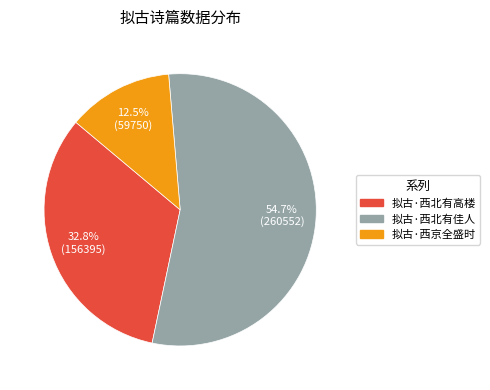

Rank the categories by value from highest to lowest.

拟古·西北有佳人, 拟古·西北有高楼, 拟古·西京全盛时